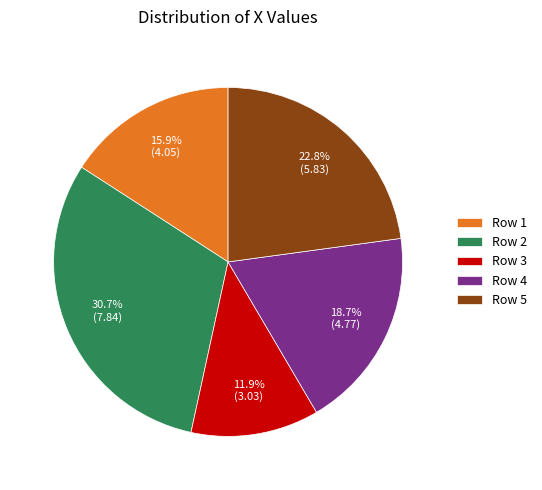

What percentage do Row 4 and Row 2 together represent?

49.4%